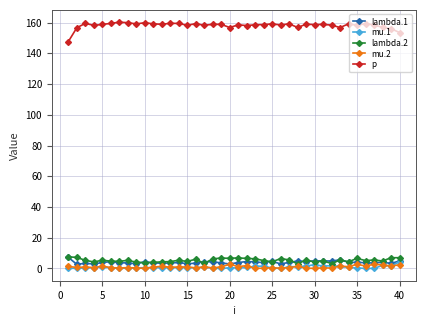

True or false: p and mu.2 intersect in this chart.

False